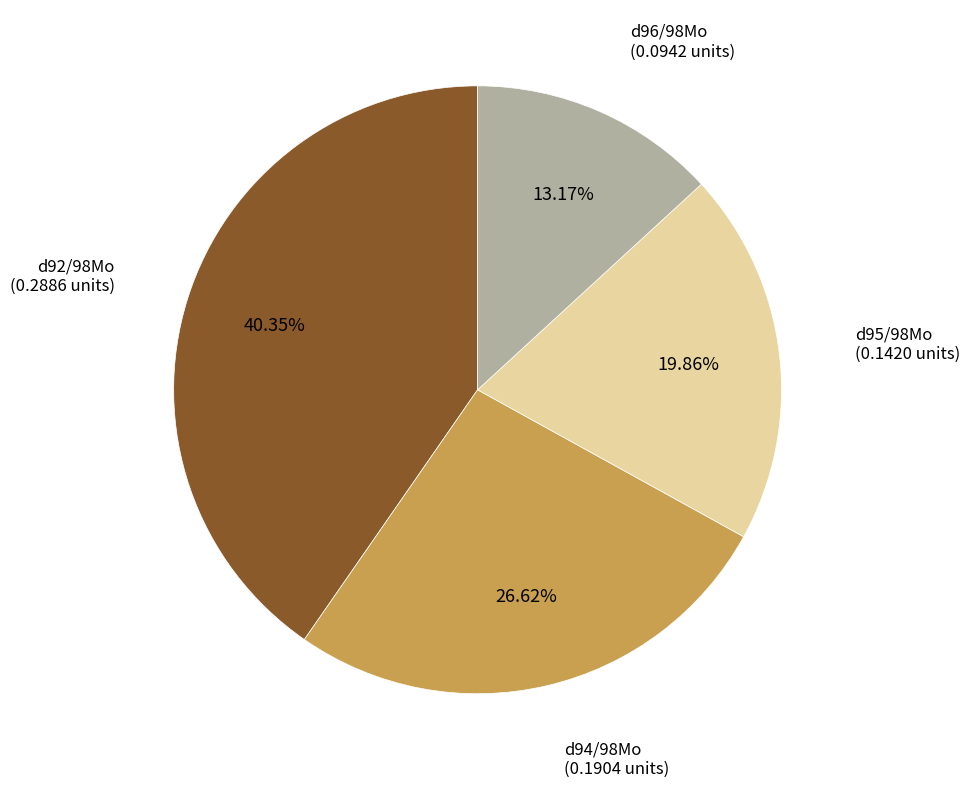

Does any single category account for the majority?

No